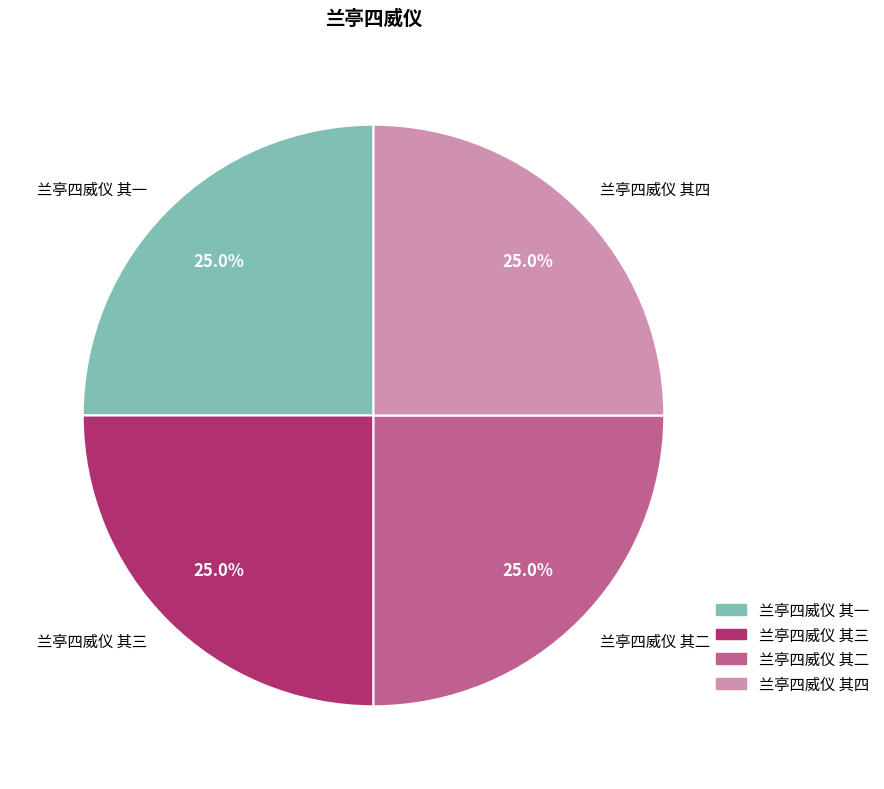

What percentage is NOT represented by 兰亭四威仪 其三?

75.0%